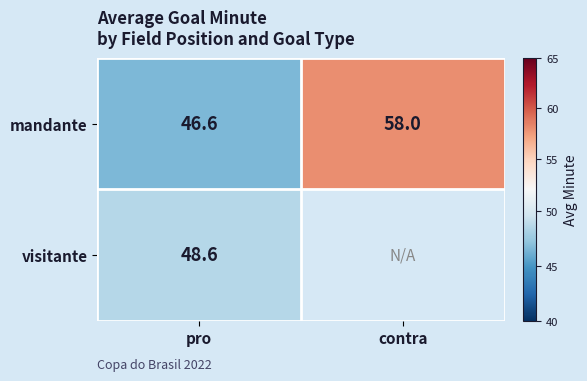

How many distinct data groups are displayed?

2